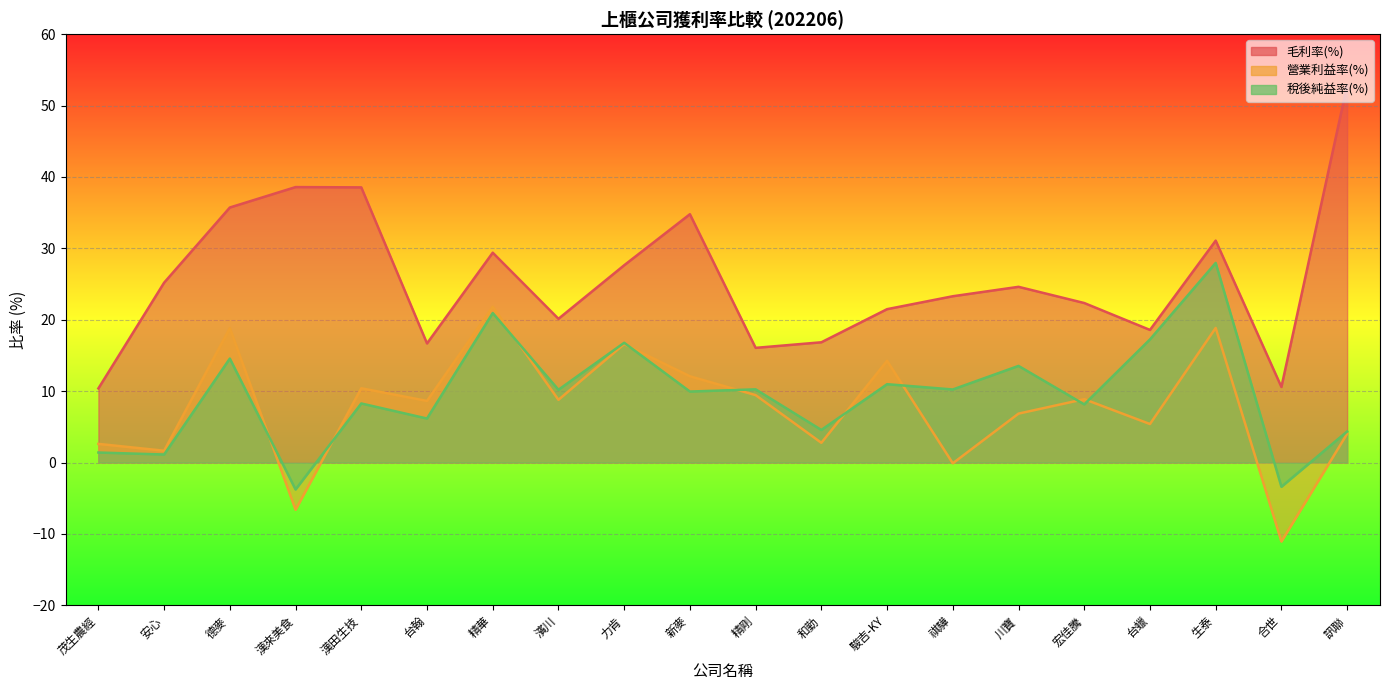

Is the value of 稅後純益率(%) at 台蠟 greater than the value of 毛利率(%) at 宏佳騰?

No